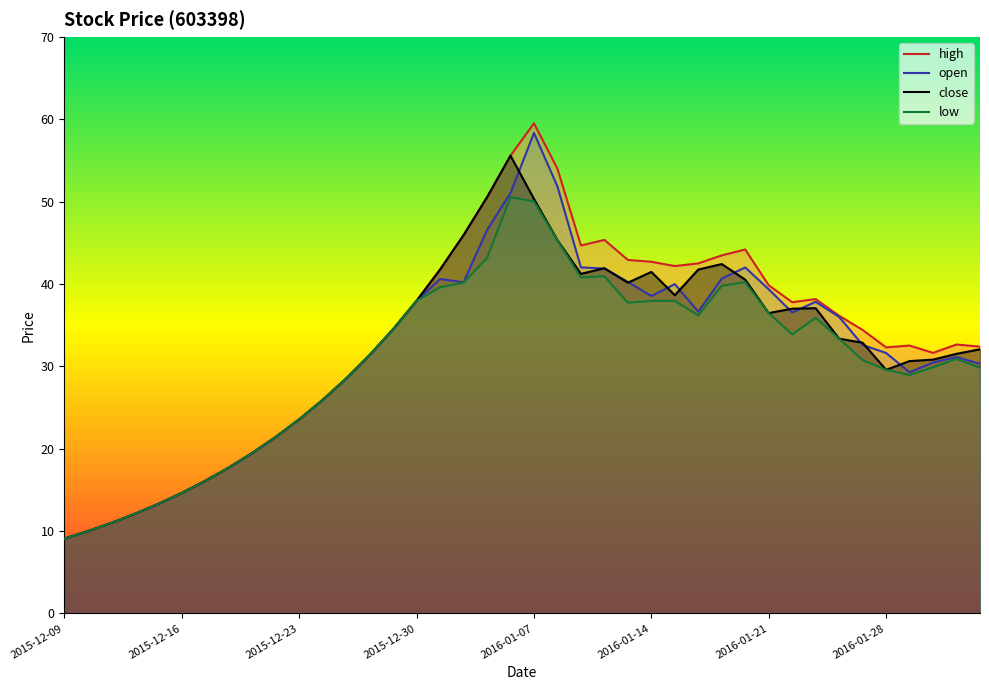

Reading left to right, what are all the values shown in this chart?

high: 9.1	10.0	11.0	12.1	13.3	14.6	16.1	17.7	19.5	21.4	23.6	25.9	28.5	31.4	34.5	38.0	41.8	45.9	50.5	55.6	59.5	54.0	44.7	45.4	42.9	42.7	42.2	42.5	43.5	44.2	39.8	37.8	38.2	36.1	34.4	32.3	32.5	31.6	32.7	32.4
open: 9.1	10.0	11.0	12.1	13.3	14.6	16.1	17.7	19.5	21.4	23.6	25.9	28.5	31.4	34.5	38.0	40.6	40.2	46.5	51.1	58.3	51.8	42.0	41.9	40.3	38.5	40.0	36.7	40.7	42.0	39.4	36.6	37.8	36.0	32.6	31.6	29.3	30.5	31.1	30.3
close: 9.1	10.0	11.0	12.1	13.3	14.6	16.1	17.7	19.5	21.4	23.6	25.9	28.5	31.4	34.5	38.0	41.8	45.9	50.5	55.6	50.3	45.3	41.2	41.9	40.2	41.5	38.6	41.8	42.4	40.5	36.5	37.0	37.1	33.4	32.9	29.6	30.6	30.8	31.5	32.1
low: 9.1	10.0	11.0	12.1	13.3	14.6	16.1	17.7	19.5	21.4	23.6	25.9	28.5	31.4	34.5	38.0	39.6	40.2	43.2	50.5	50.0	45.3	40.8	40.9	37.7	38.0	38.0	36.2	39.8	40.2	36.5	33.9	35.9	33.4	30.8	29.6	29.0	29.9	30.9	29.8